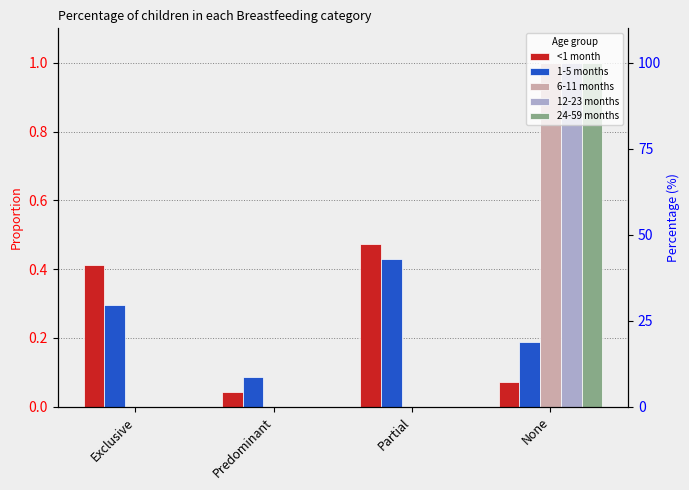

What is the label of the 4th bar from the right?

Exclusive